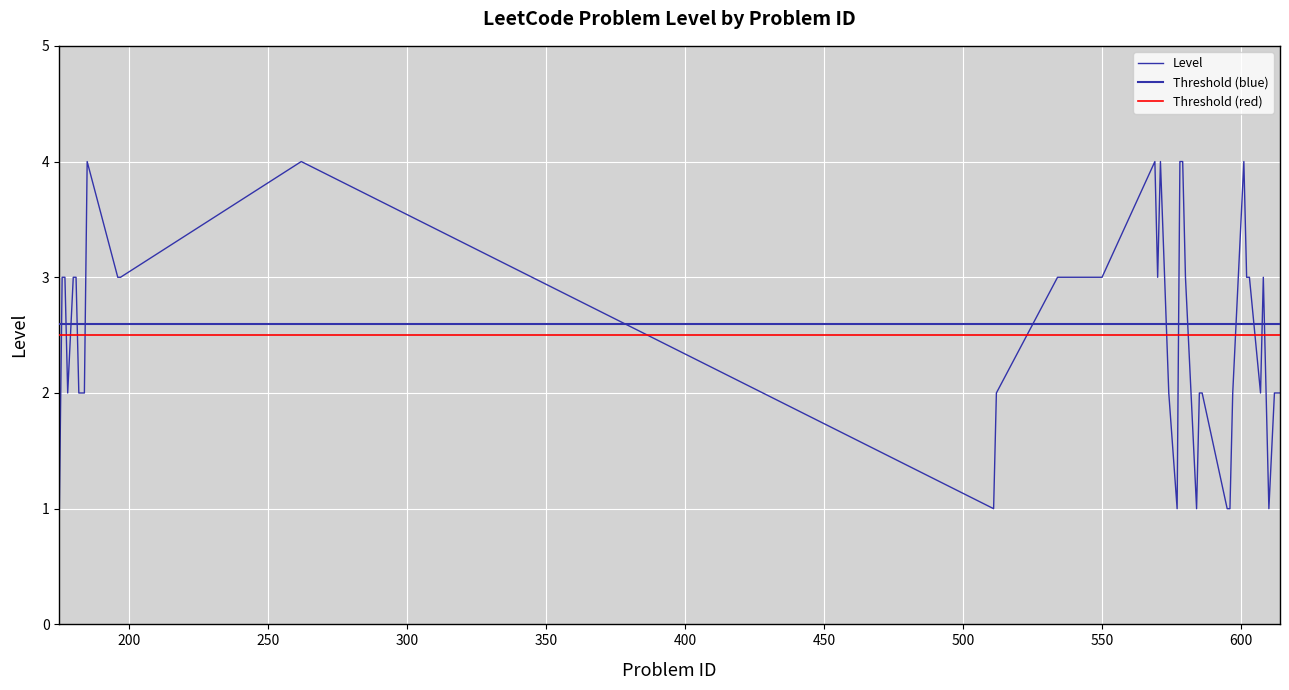

Is it true that the value at 182 is 1?

False